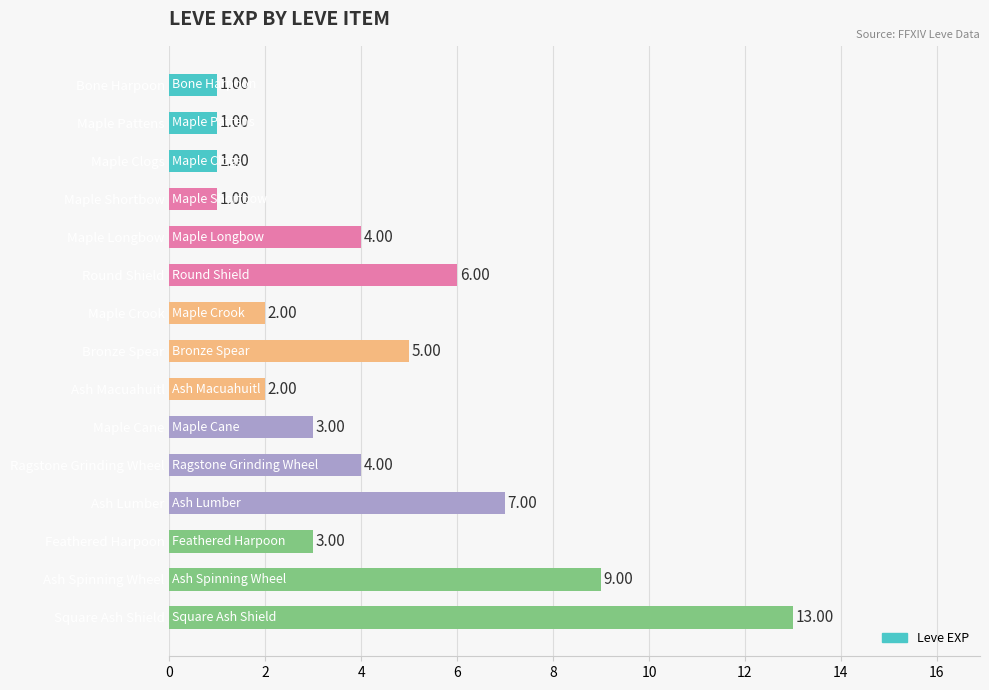

What is the maximum value shown in the chart?

13